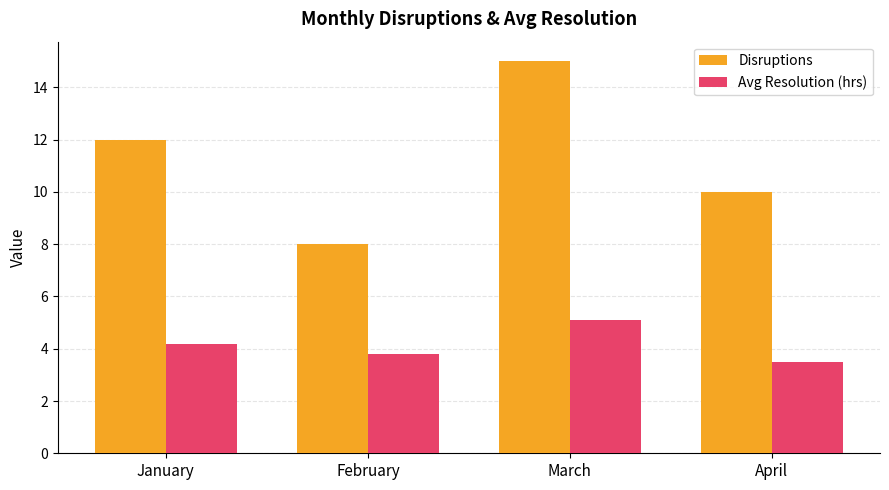

What is the difference between the maximum and minimum values in the Avg Resolution (hrs) series?

1.6